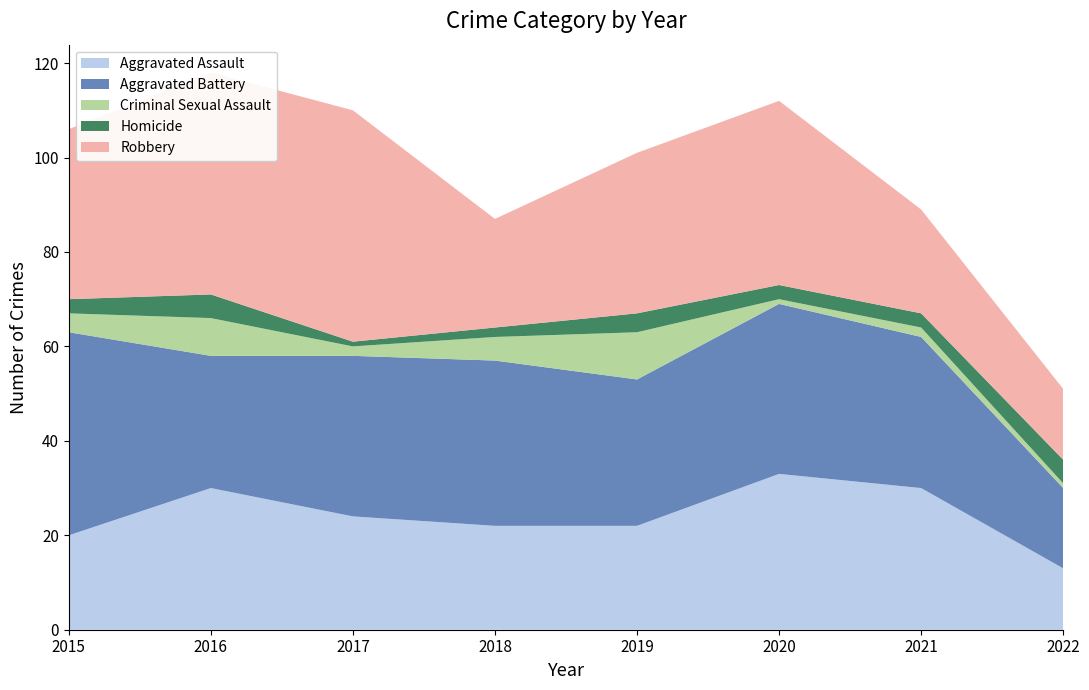

Reading left to right, extract all data points from this chart.

Aggravated Assault: 20	30	24	22	22	33	30	13
Aggravated Battery: 43	28	34	35	31	36	32	17
Criminal Sexual Assault: 4	8	2	5	10	1	2	1
Homicide: 3	5	1	2	4	3	3	5
Robbery: 36	47	49	23	34	39	22	15